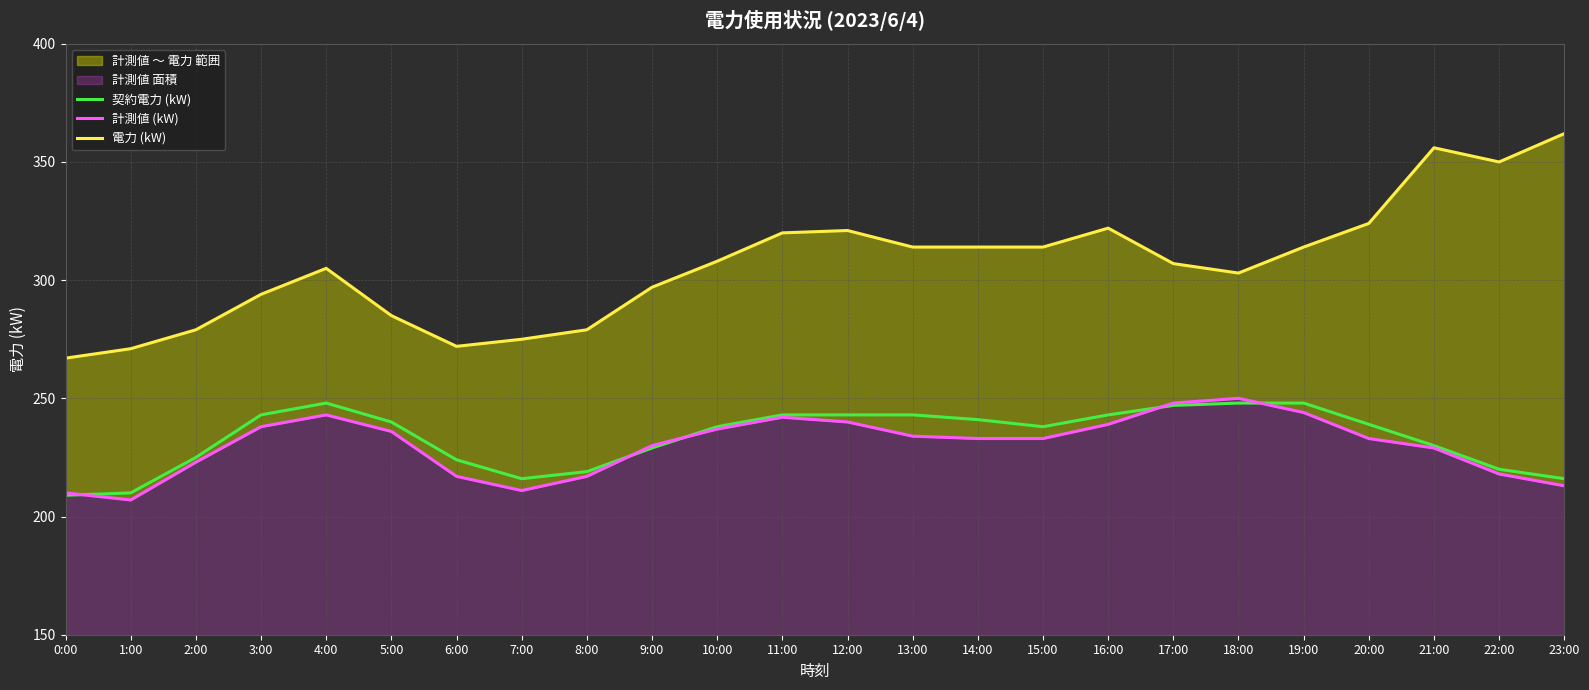

What is the maximum value for 計測値 (kW)?

250